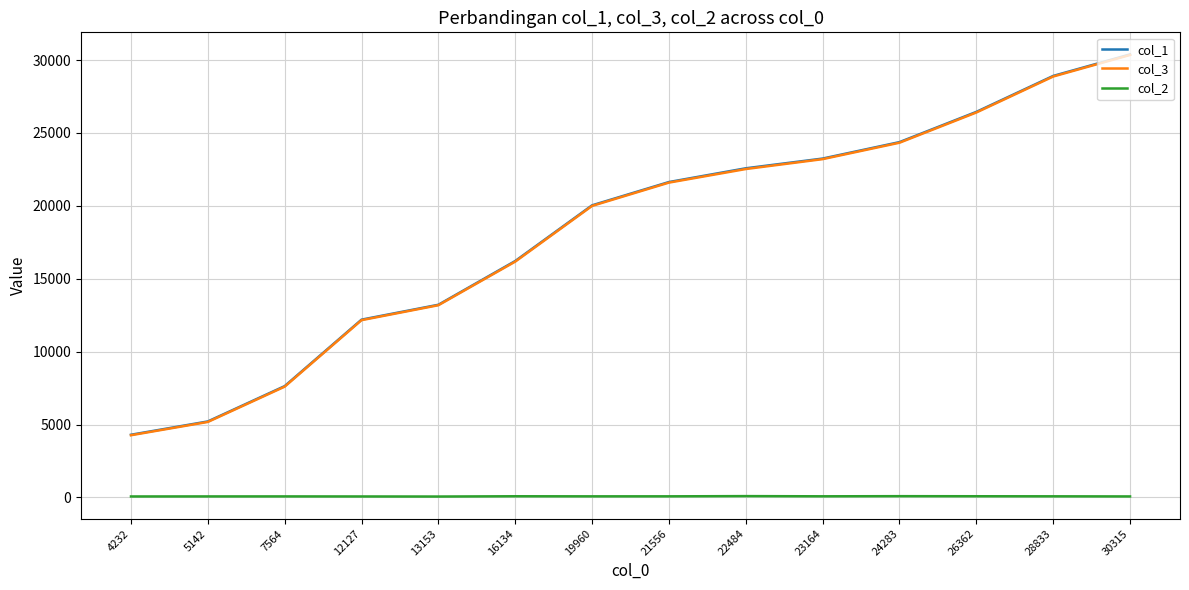

Rank the categories by col_3 value from highest to lowest.

30315, 28833, 26362, 24283, 23164, 22484, 21556, 19960, 16134, 13153, 12127, 7564, 5142, 4232